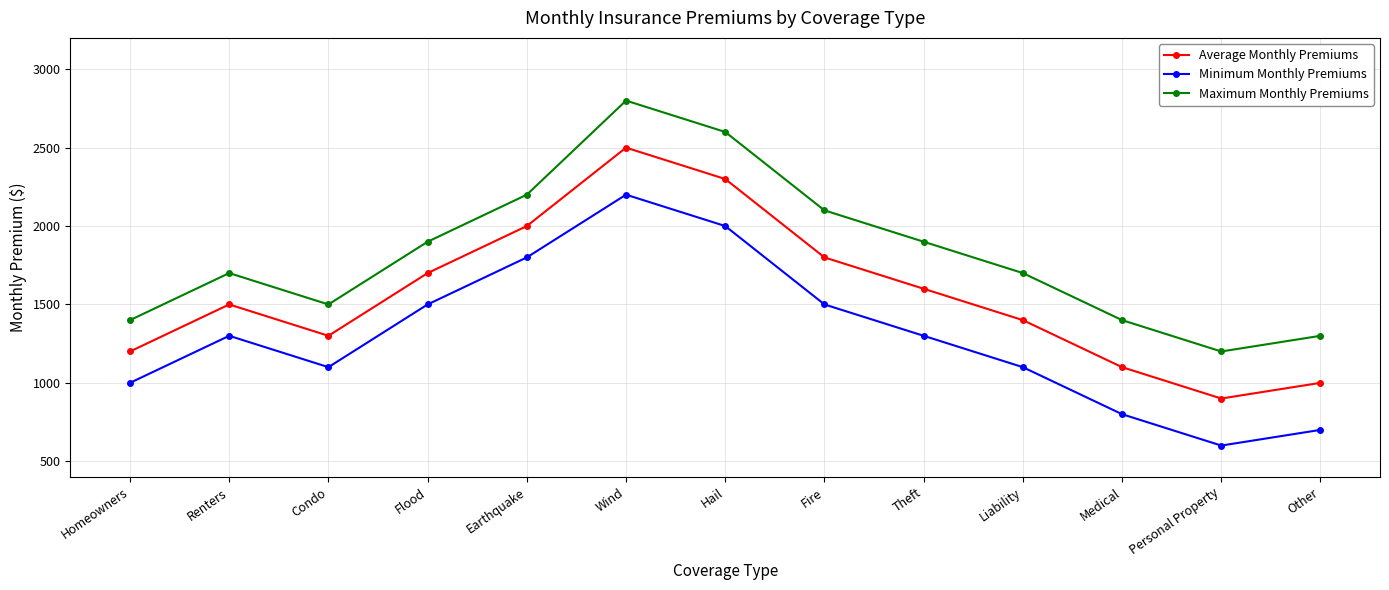

Reading left to right, transcribe all the data shown in this chart.

Average Monthly Premiums: 1200	1500	1300	1700	2000	2500	2300	1800	1600	1400	1100	900	1000
Minimum Monthly Premiums: 1000	1300	1100	1500	1800	2200	2000	1500	1300	1100	800	600	700
Maximum Monthly Premiums: 1400	1700	1500	1900	2200	2800	2600	2100	1900	1700	1400	1200	1300